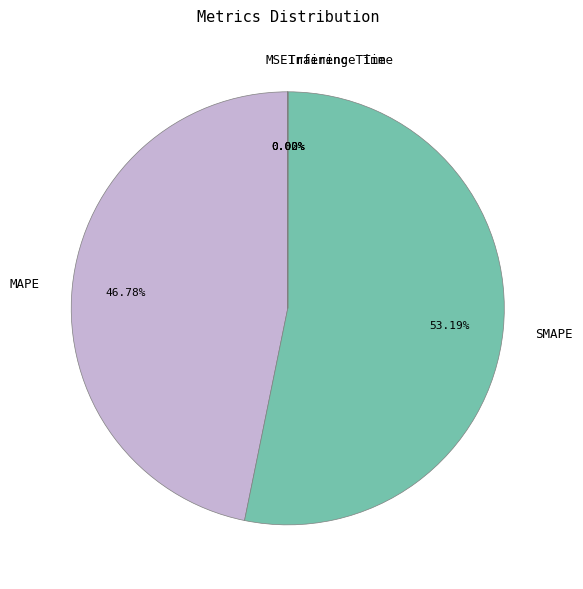

Which slice is the largest?

SMAPE